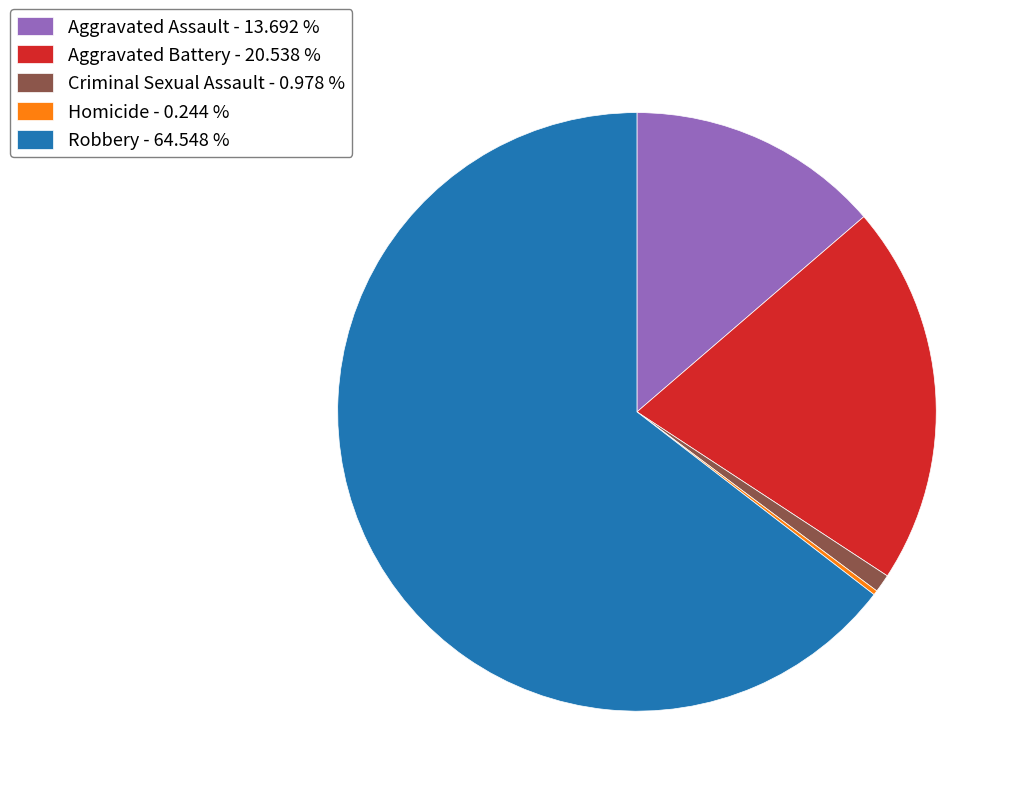

Between Criminal Sexual Assault and Aggravated Battery, which is larger?

Aggravated Battery